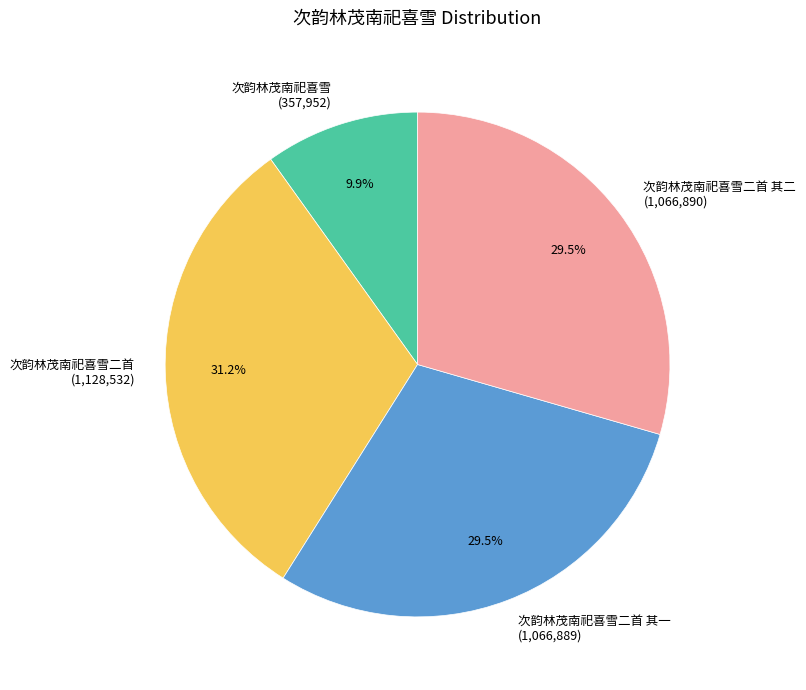

Which category has the biggest portion of the pie?

次韵林茂南祀喜雪二首 (1,128,532)